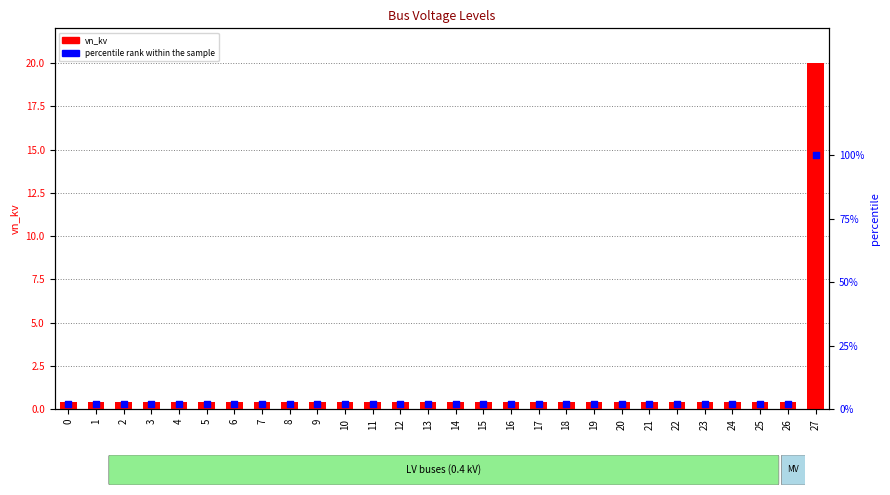

Which series contains the lowest Y value?

vn_kv